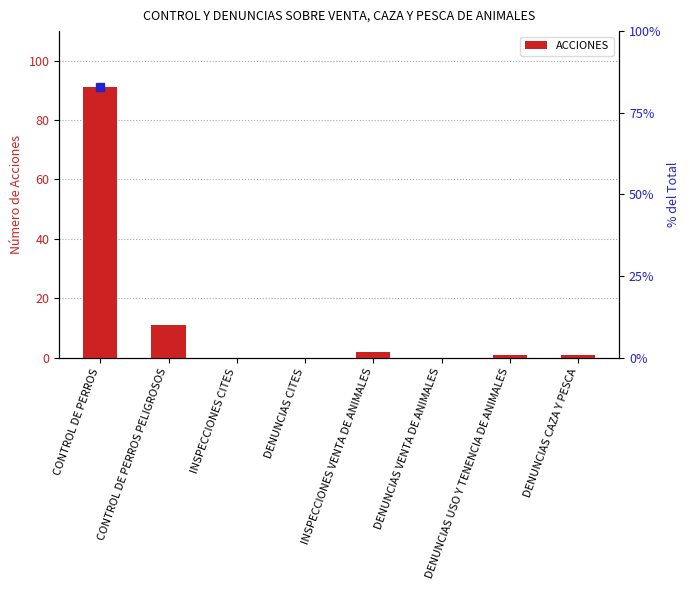

Which label corresponds to the smallest value in the chart?

INSPECCIONES CITES